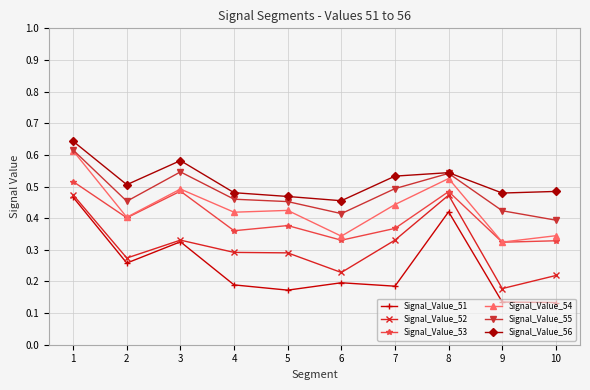

Does the chart have visible grid lines?

Yes